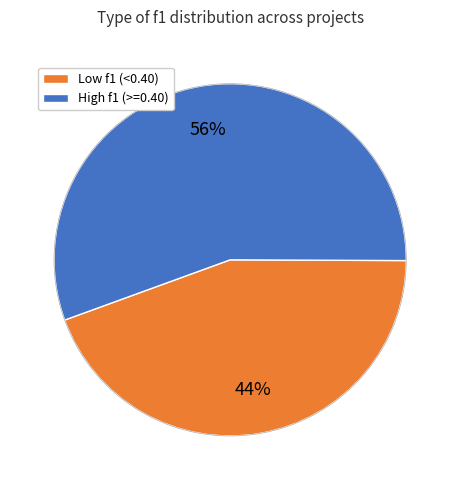

To the nearest percent, what is the average slice percentage?

50%